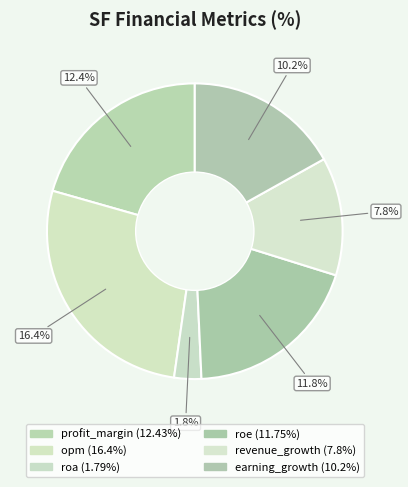

True or false: earning_growth accounts for 17% of the total.

True